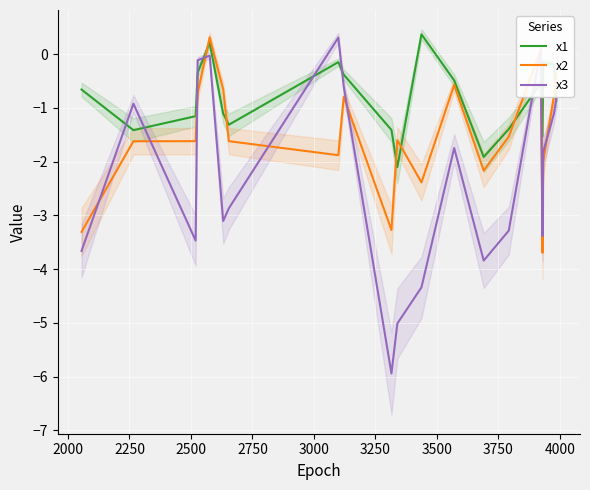

What is the minimum value for x3?

-5.9